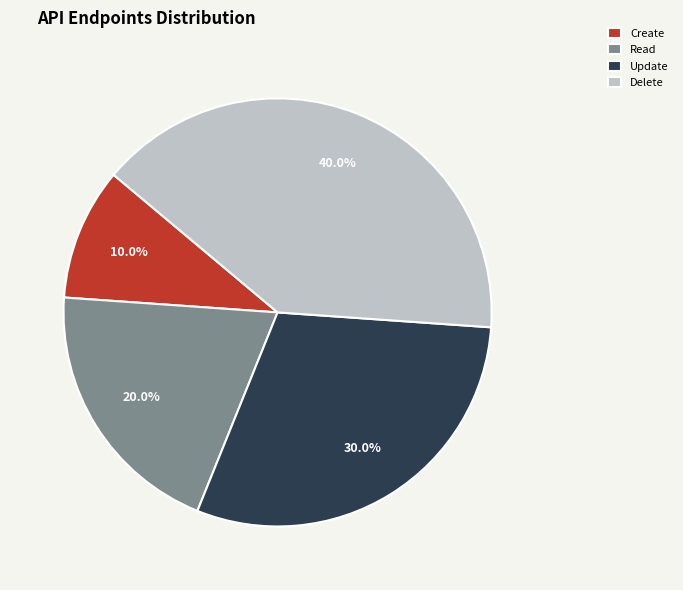

What percentage do Update and Delete together represent?

70.0%